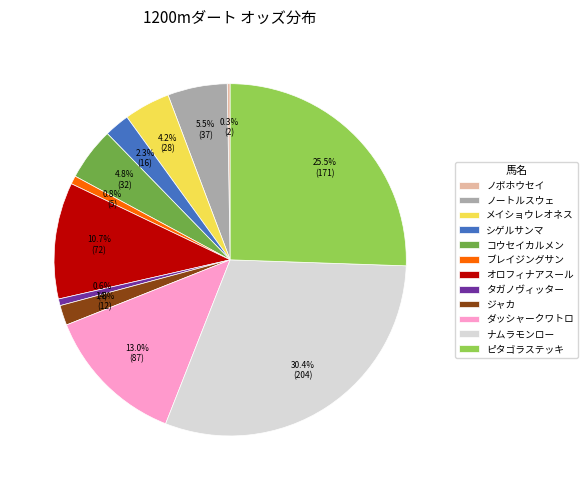

What portion of the pie excludes ダッシャークワトロ?

87.0%